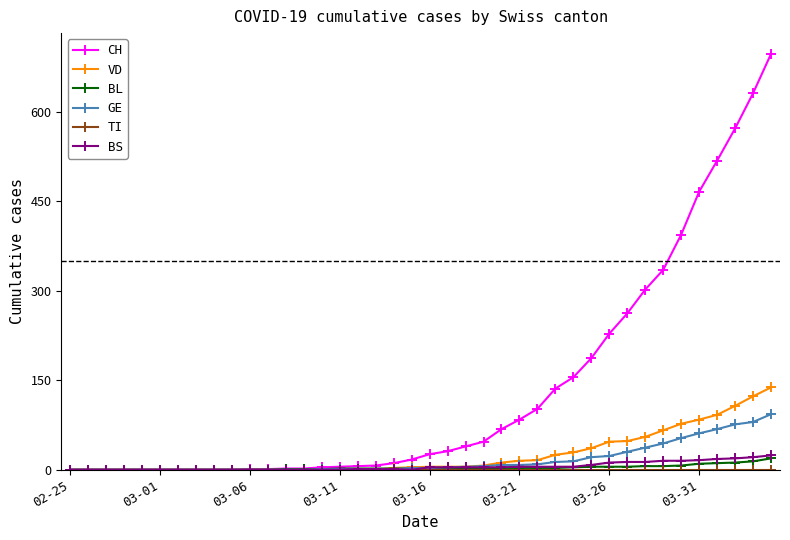

Count the number of categories in the chart.

40